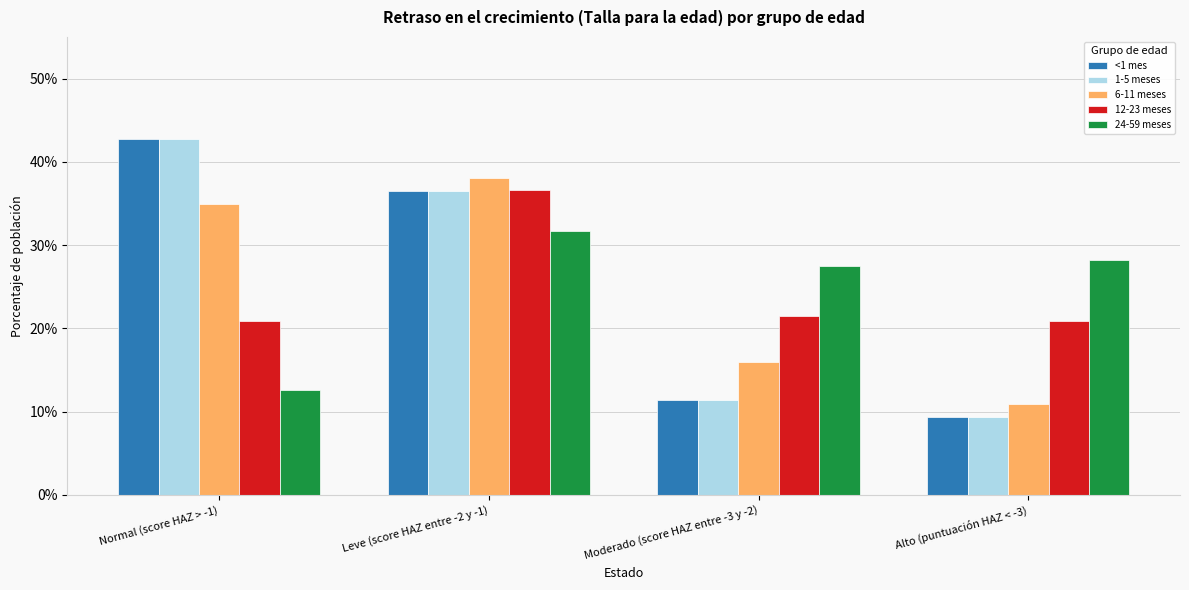

Which category has the highest value across all series?

Normal (score HAZ > -1)